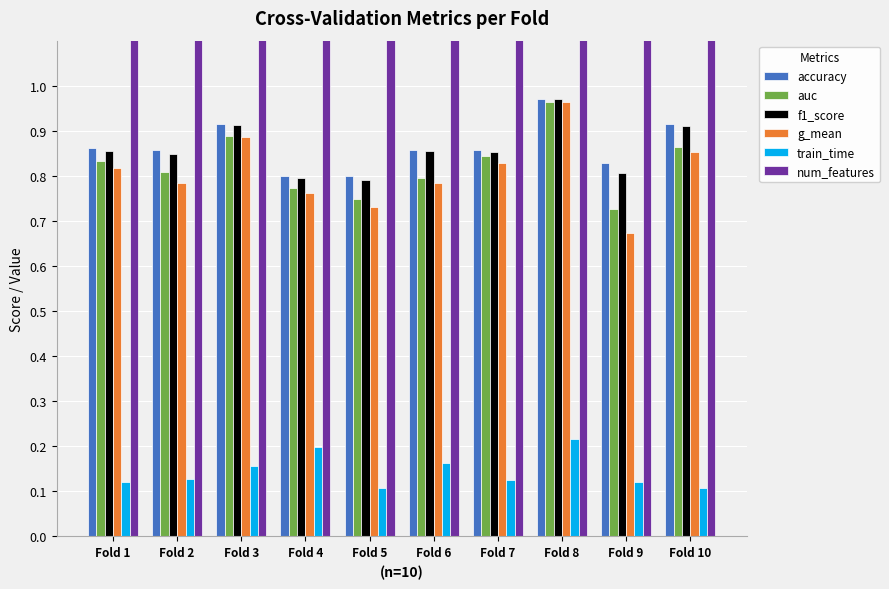

How many groups of bars are there?

10